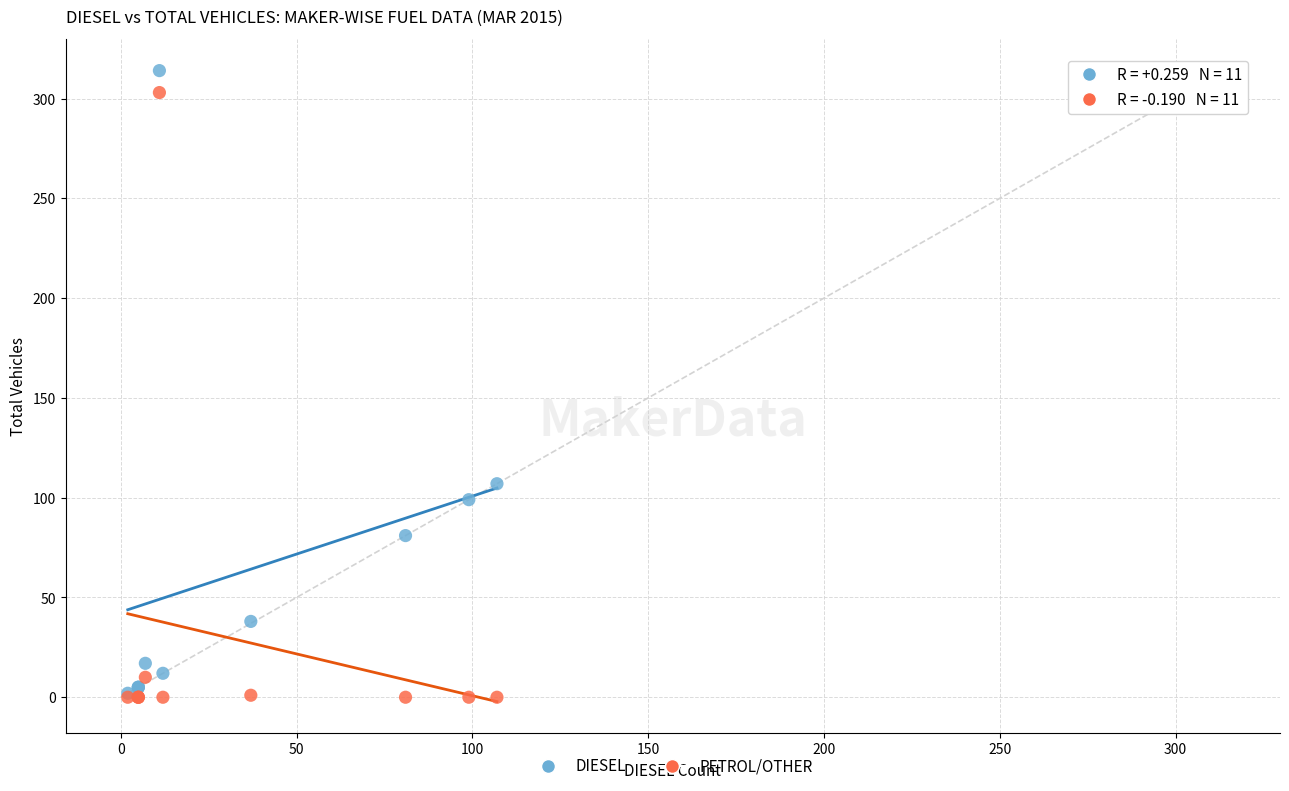

In the PETROL/OTHER series, what Y value is closest to 151?

10